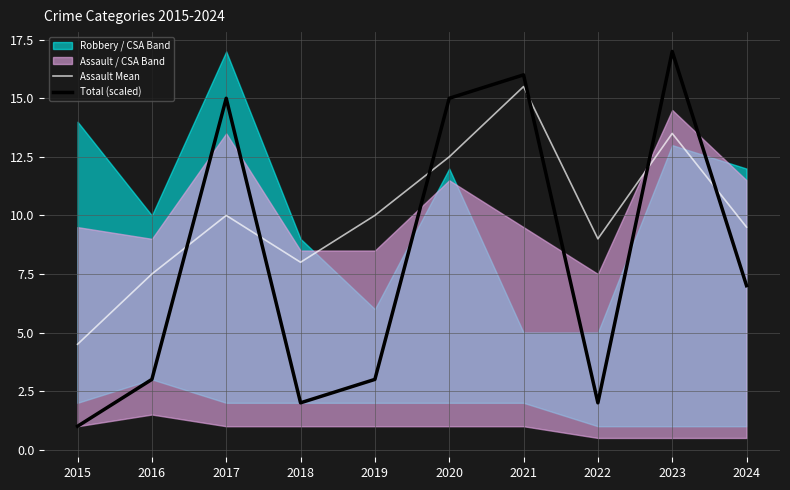

At which label is Total (scaled) closest to 9?

2024